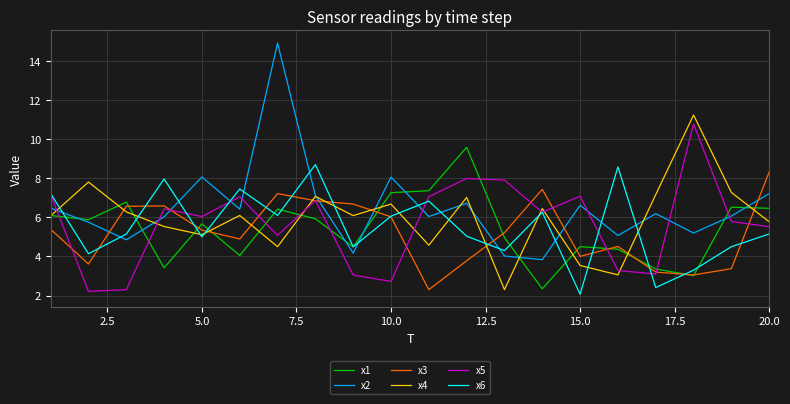

After their last crossing, which series has the higher values: x2 or x6?

x2